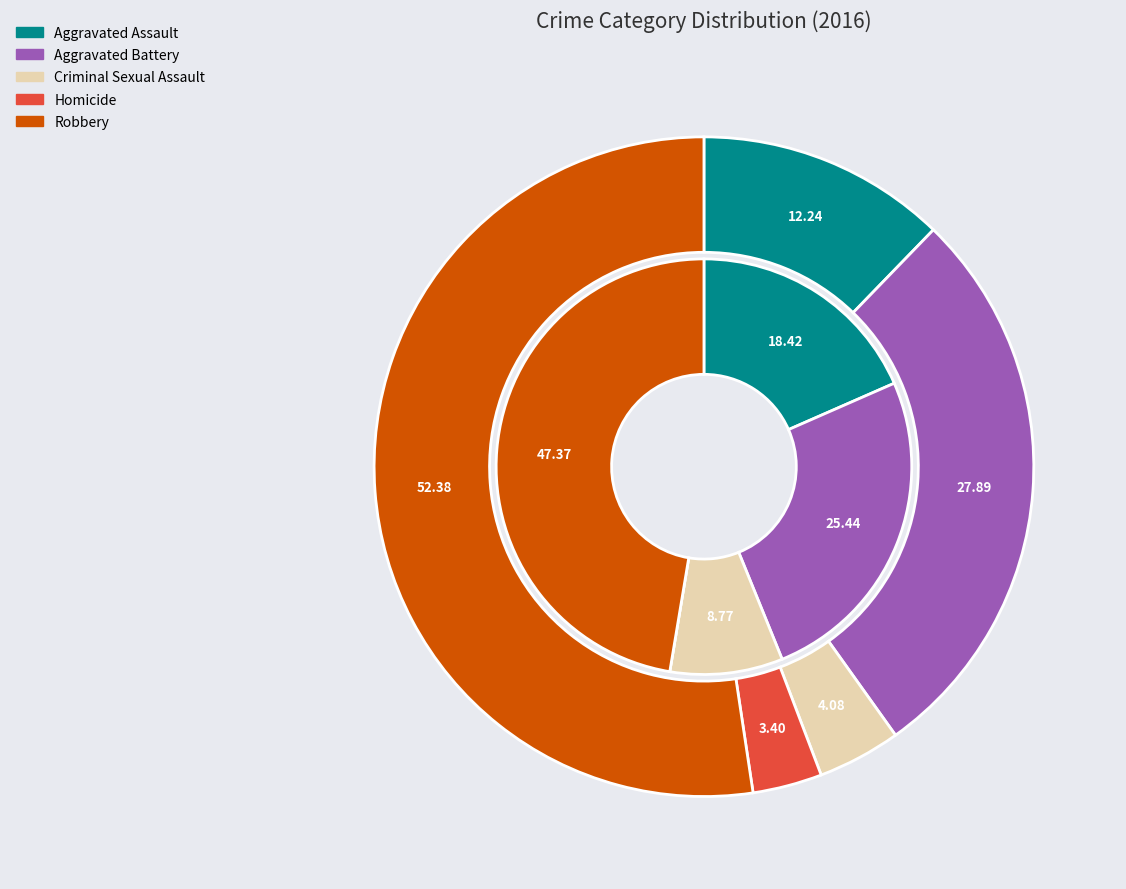

How many slices are in this pie chart?

5